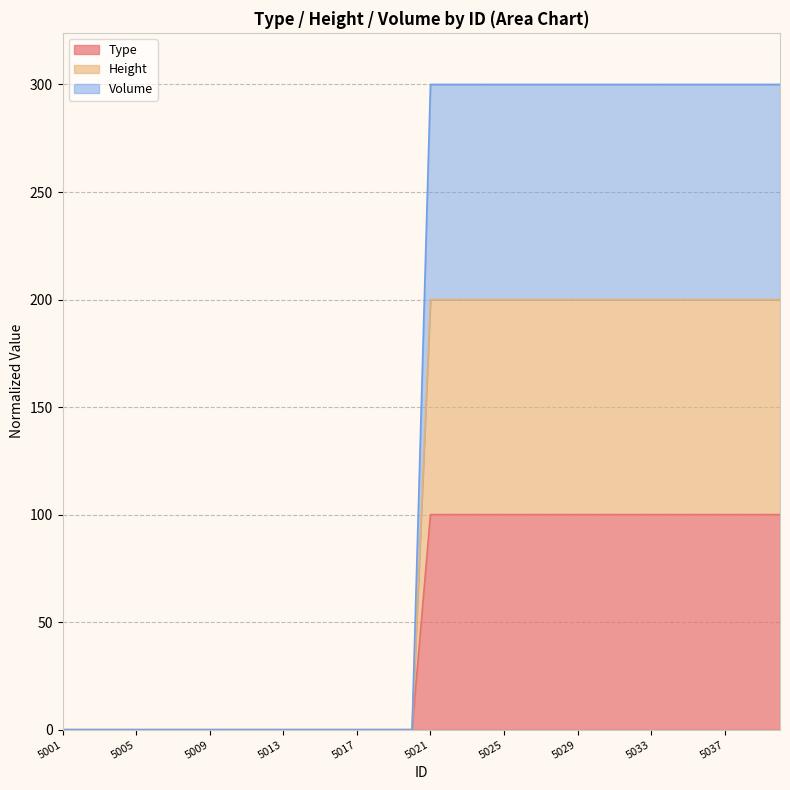

Does the chart have visible grid lines?

Yes